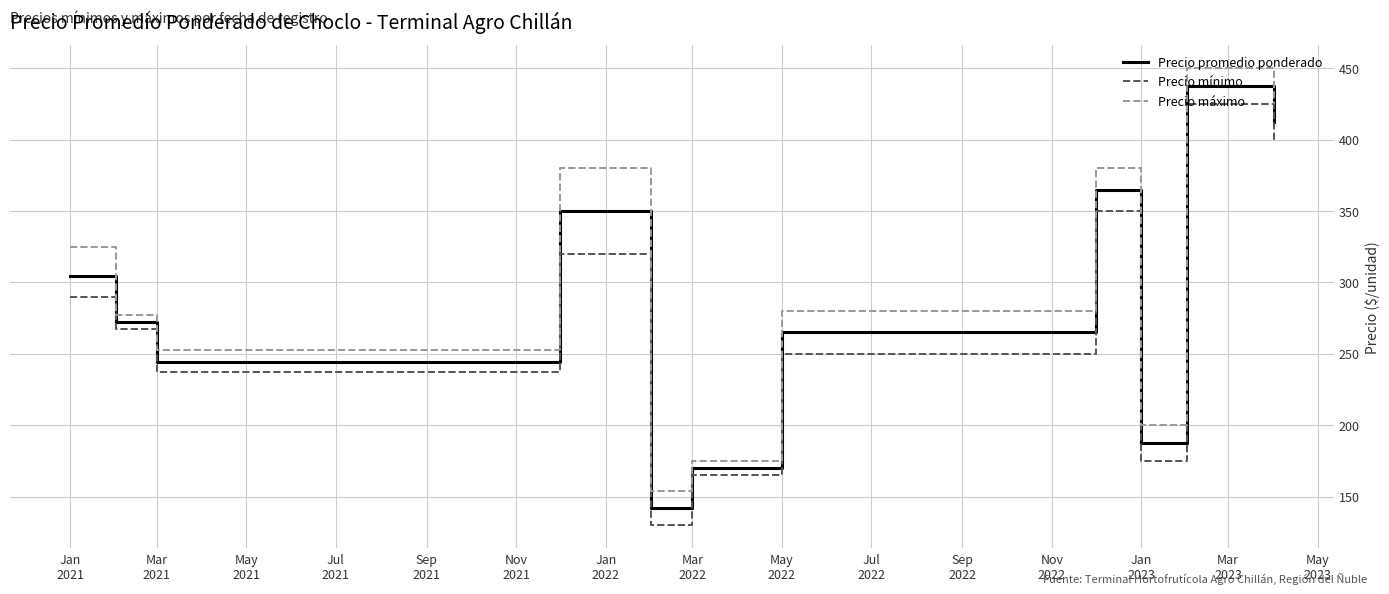

What is the maximum value for Precio máximo?

450.0